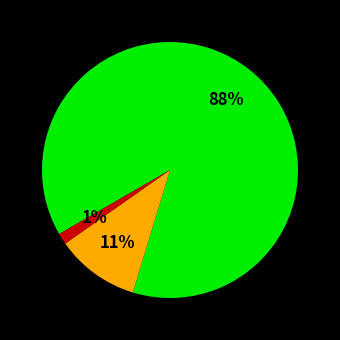

To the nearest percent, what is the average slice percentage?

33%